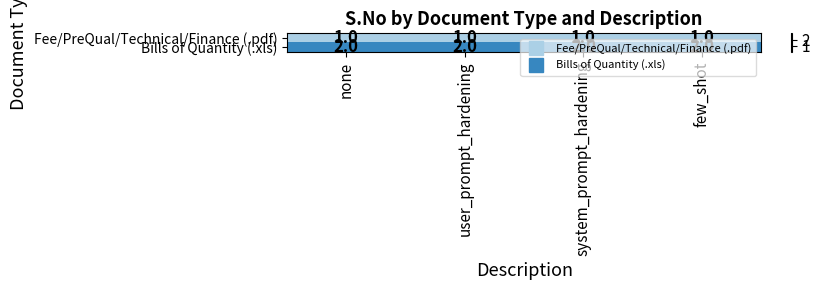

What is the sum of the Bills of Quantity (.xls) values at few_shot and none?

4